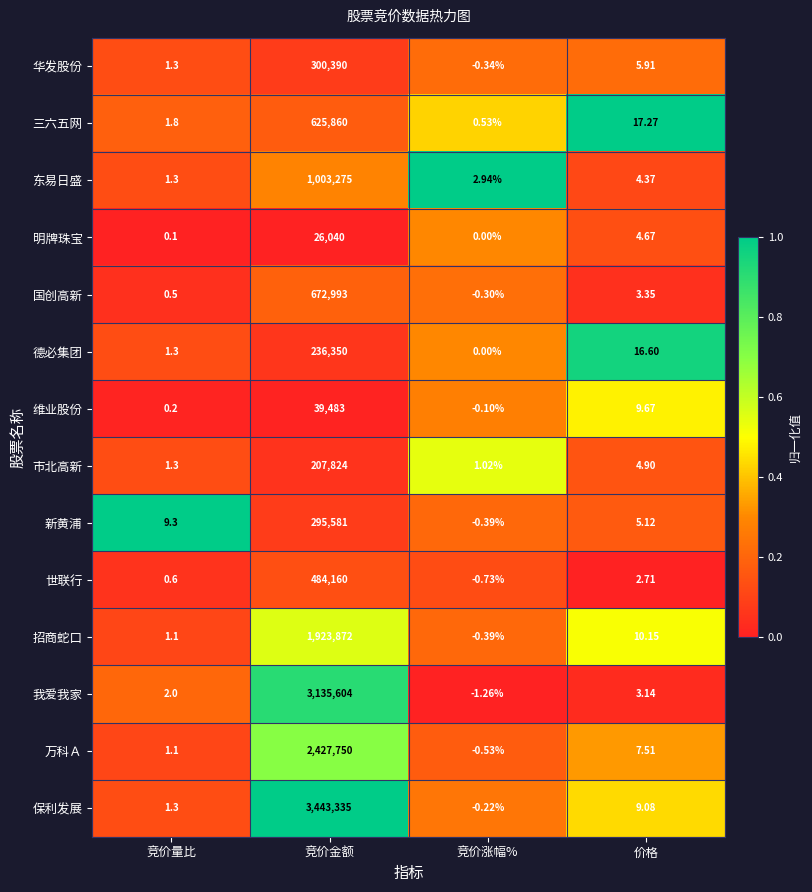

Which label corresponds to the smallest value in the chart?

竞价涨幅%